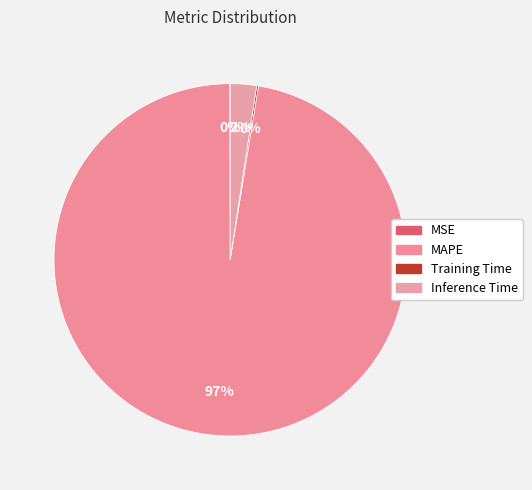

How much of the chart is everything except MSE?

100.0%